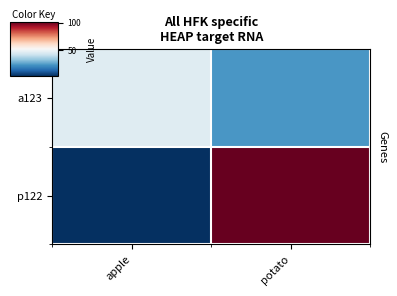

Which has a higher value, apple or potato?

apple